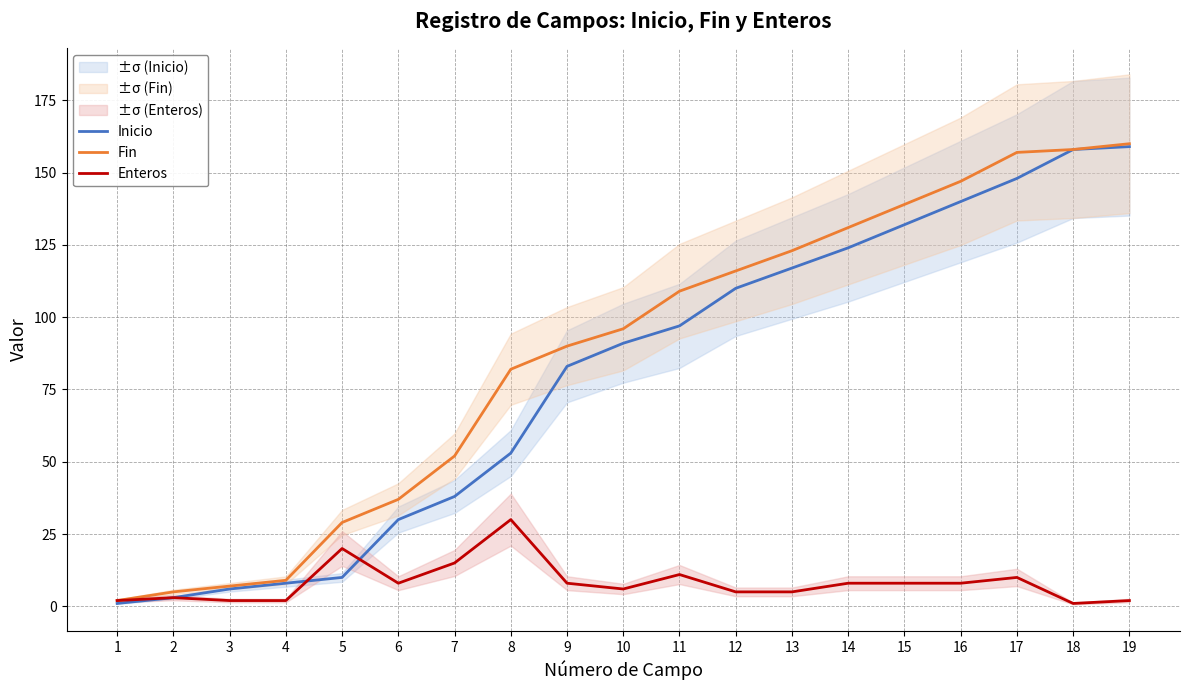

At which label does Enteros first exceed 8?

5